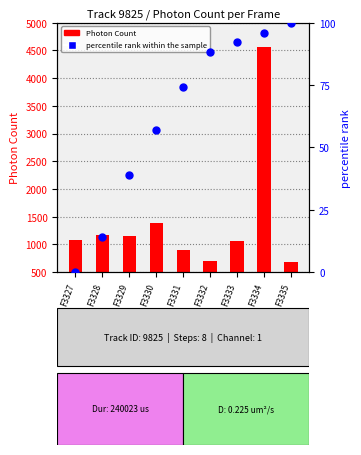

Is the value of percentile rank within the sample at F3327 greater than the value of Photon Count at F3334?

No